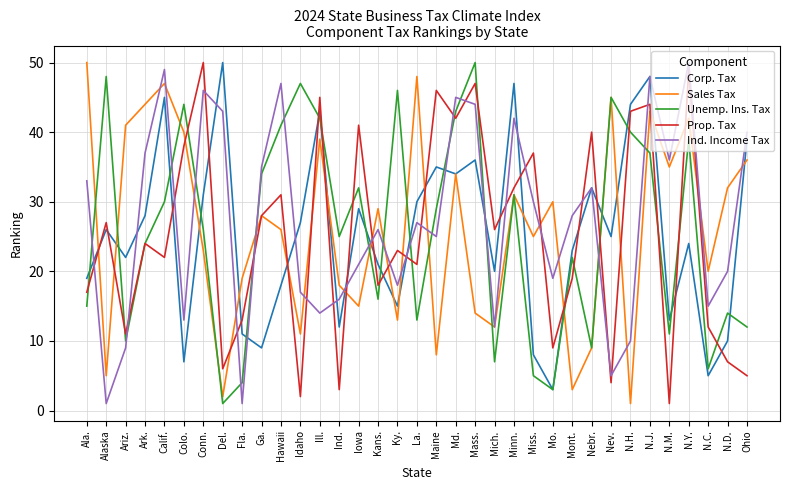

True or false: Sales Tax and Corp. Tax cross at least once.

True